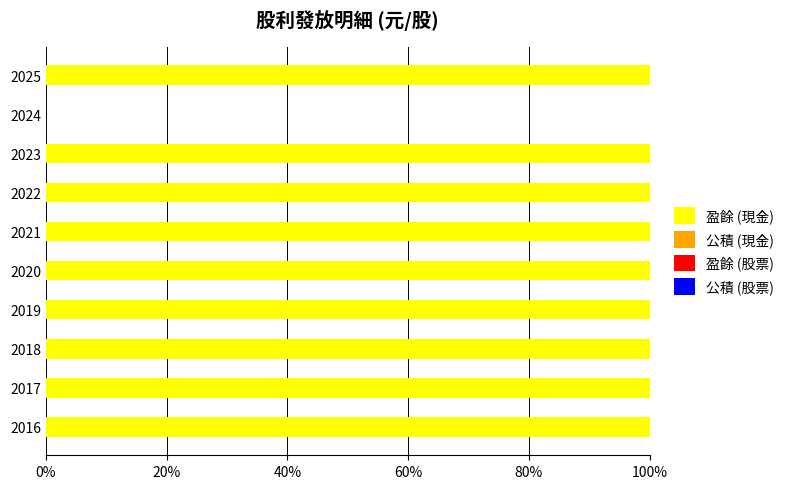

What is the greatest value displayed?

100